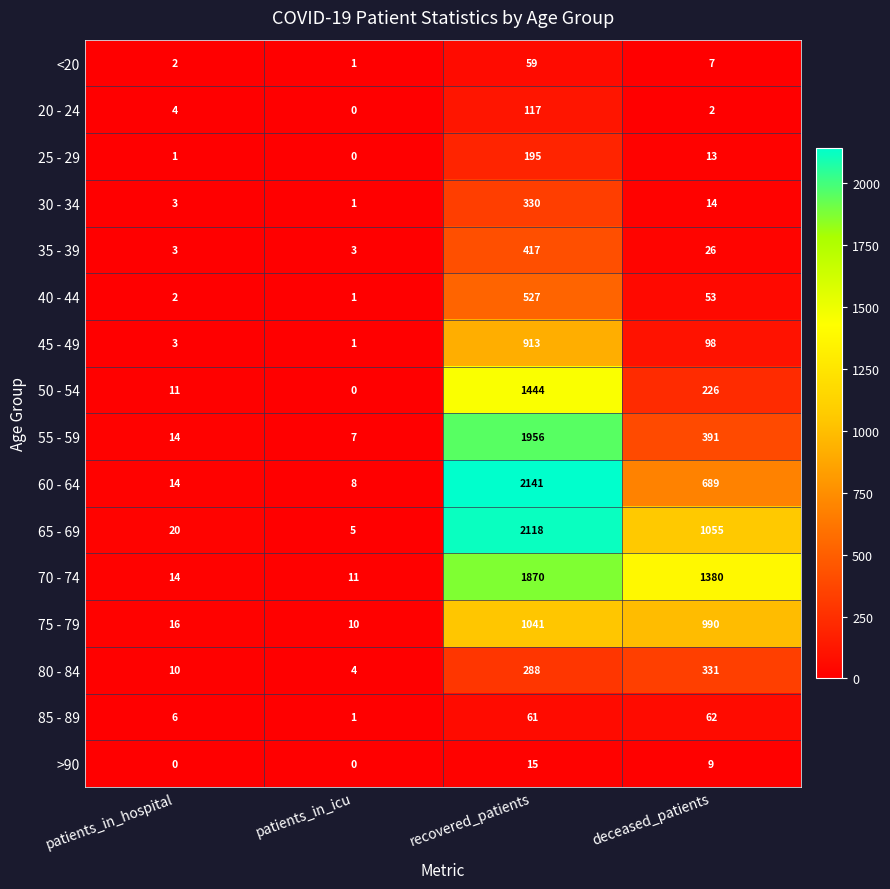

Rank the series by their maximum value, from highest to lowest.

60 - 64, 65 - 69, 55 - 59, 70 - 74, 50 - 54, 75 - 79, 45 - 49, 40 - 44, 35 - 39, 80 - 84, 30 - 34, 25 - 29, 20 - 24, 85 - 89, <20, >90